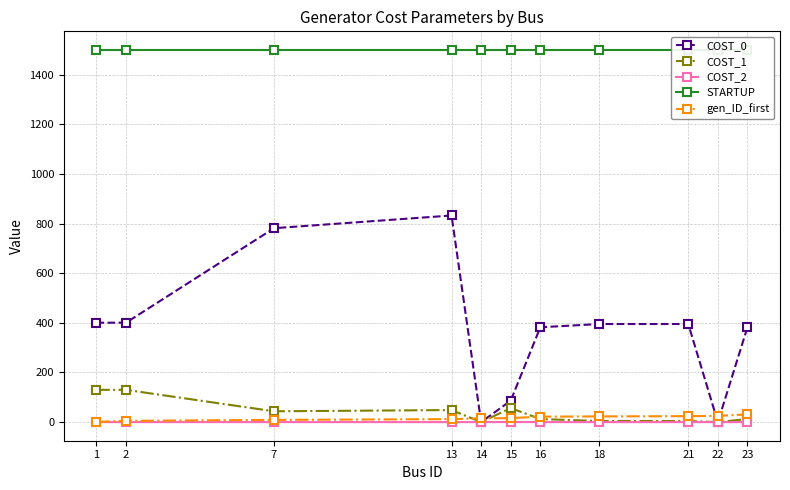

Where is the first local maximum for COST_2?

7